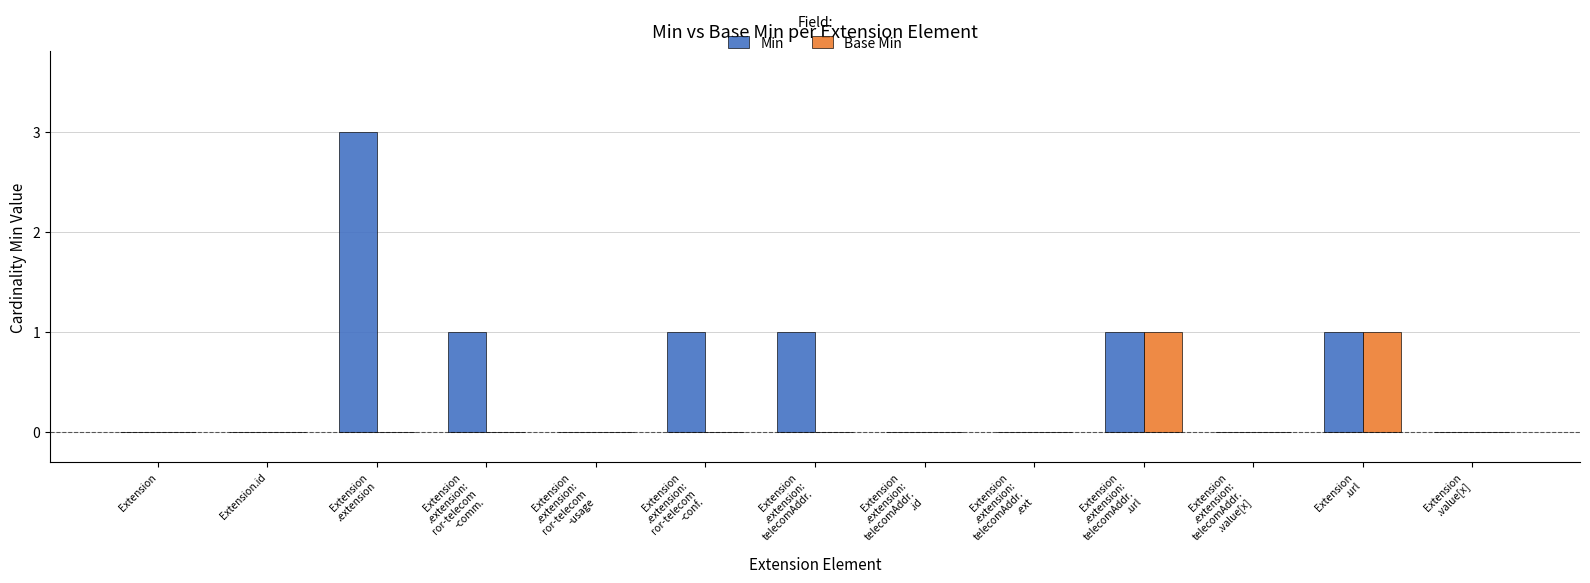

What is the maximum value shown in the chart?

3